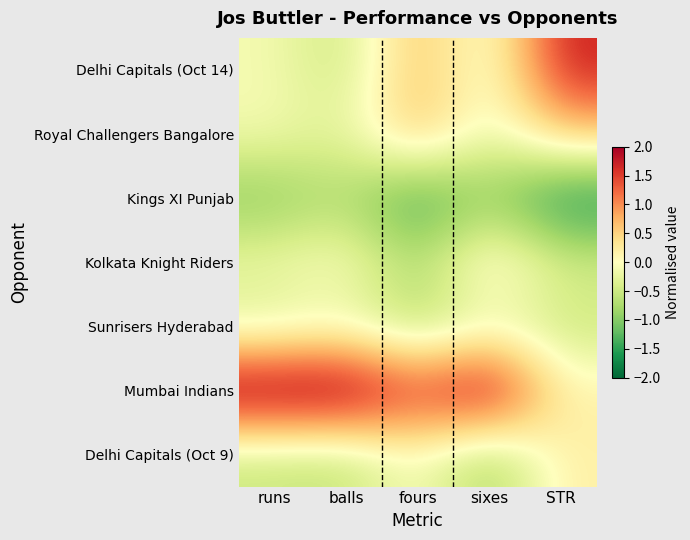

Reading right to left, what are all the values shown in this chart?

Delhi Capitals (Oct 14): STR=1.7	sixes=-0.3	fours=0.8	balls=-0.5	runs=-0.1
Royal Challengers Bangalore: STR=0.6	sixes=-0.3	fours=0.8	balls=-0.3	runs=-0.1
Kings XI Punjab: STR=-1.8	sixes=-0.9	fours=-1.5	balls=-0.7	runs=-1.0
Kolkata Knight Riders: STR=-0.4	sixes=0.4	fours=-0.8	balls=0.0	runs=-0.2
Sunrisers Hyderabad: STR=-0.5	sixes=-0.3	fours=-0.8	balls=-0.2	runs=-0.4
Mumbai Indians: STR=0.1	sixes=2.2	fours=1.5	balls=2.4	runs=2.3
Delhi Capitals (Oct 9): STR=0.2	sixes=-0.9	fours=0.0	balls=-0.6	runs=-0.6